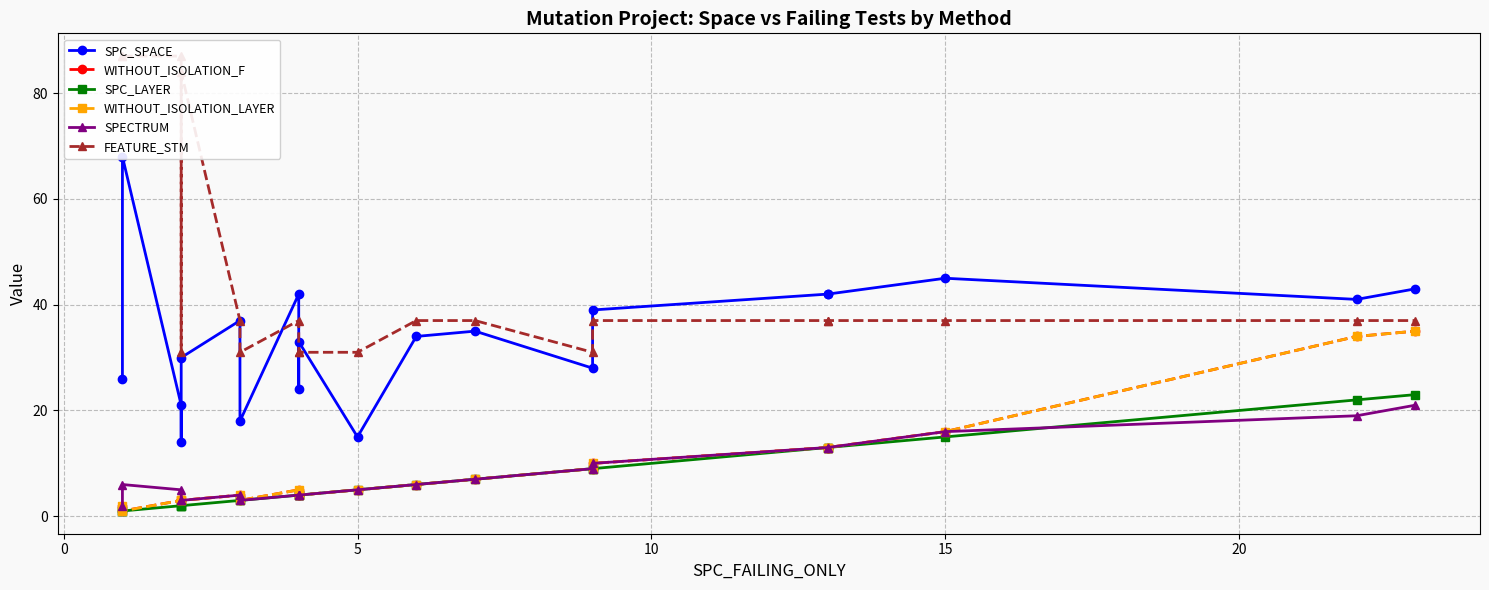

What is the difference between the second highest and minimum values in the SPC_LAYER series?

21